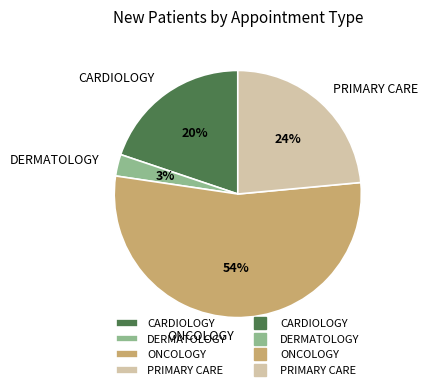

Rank the categories by value from lowest to highest.

DERMATOLOGY, CARDIOLOGY, PRIMARY CARE, ONCOLOGY